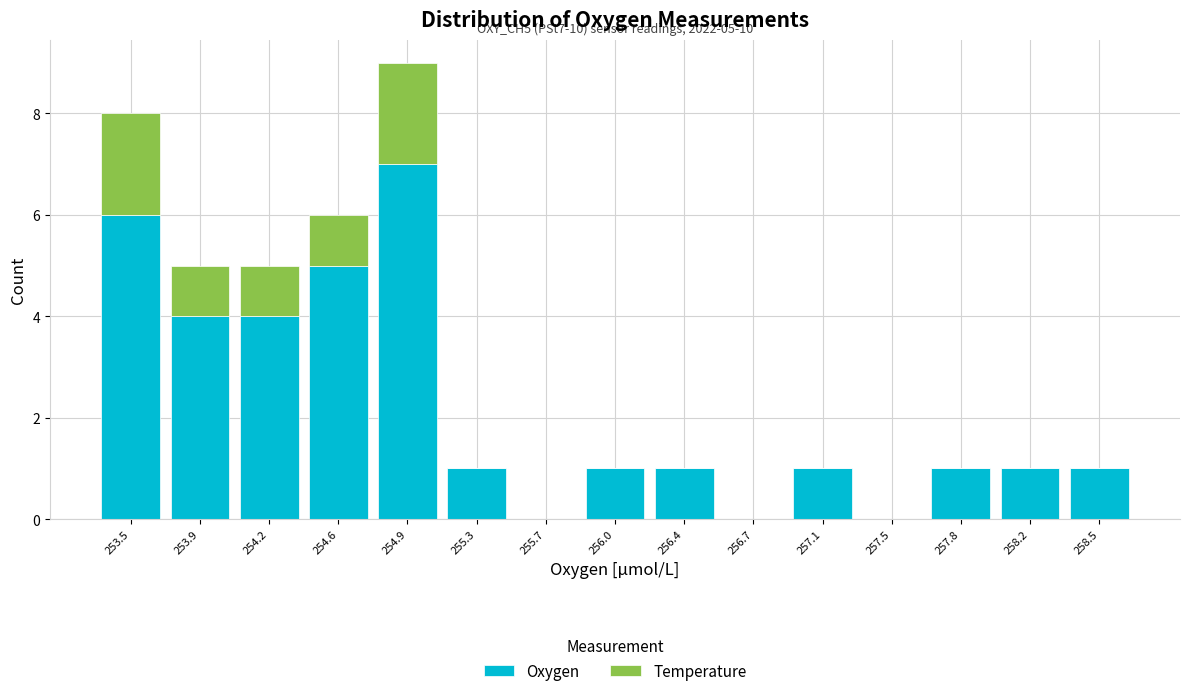

Which range on the x-axis has the tallest stacked bar (by total height)?

254.75 to 255.10